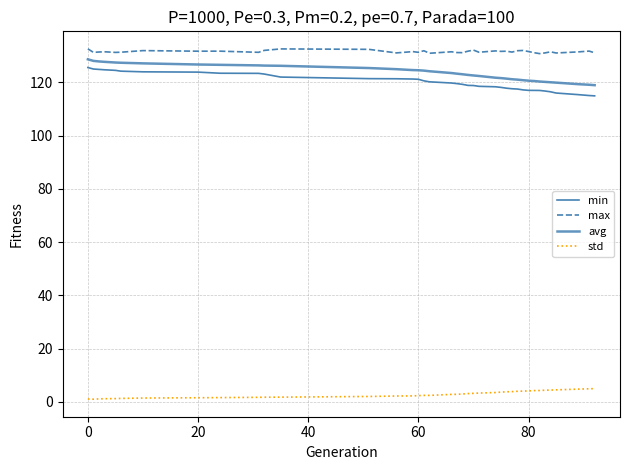

At how many categories does at least one series exceed 29?

39